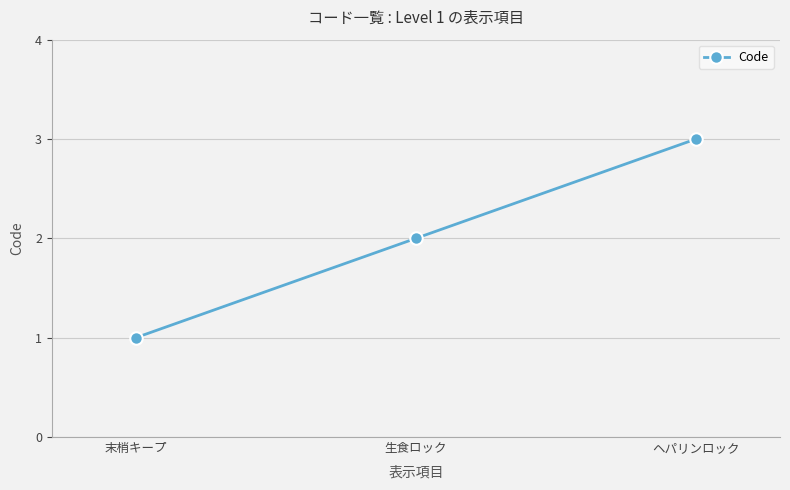

What is the ratio of the value at ヘパリンロック to the value at 末梢キープ?

3.0